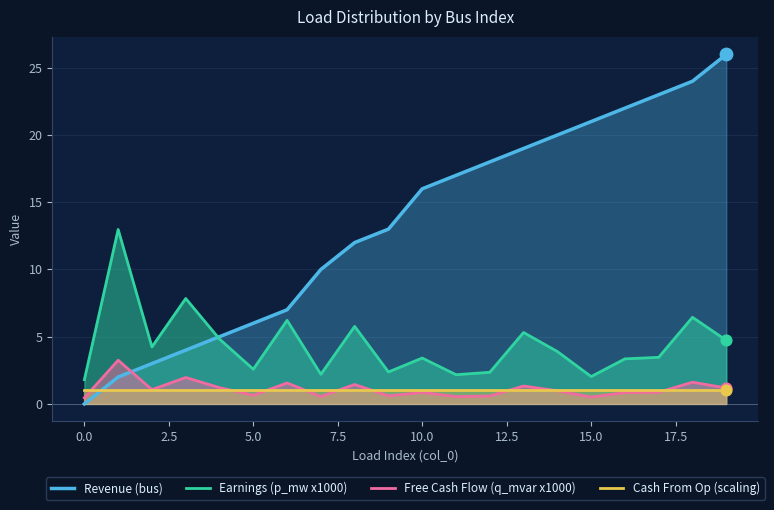

What are all the series names shown in the legend?

Revenue (bus), Earnings (p_mw x1000), Free Cash Flow (q_mvar x1000), Cash From Op (scaling)